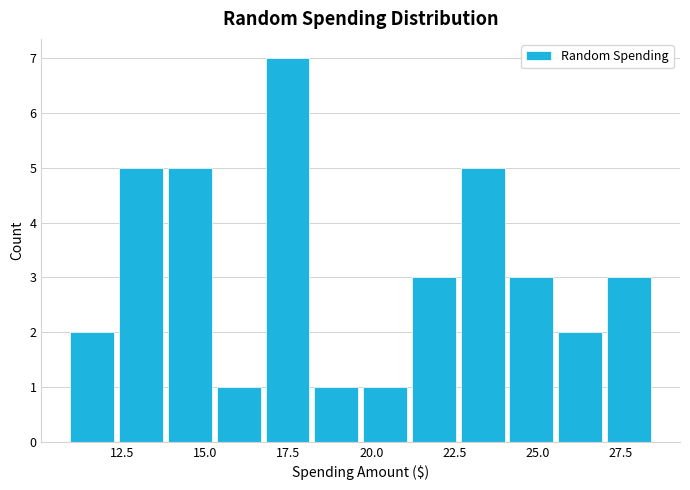

Read against the x-axis, roughly where is the centre of the tallest bar?

17.5